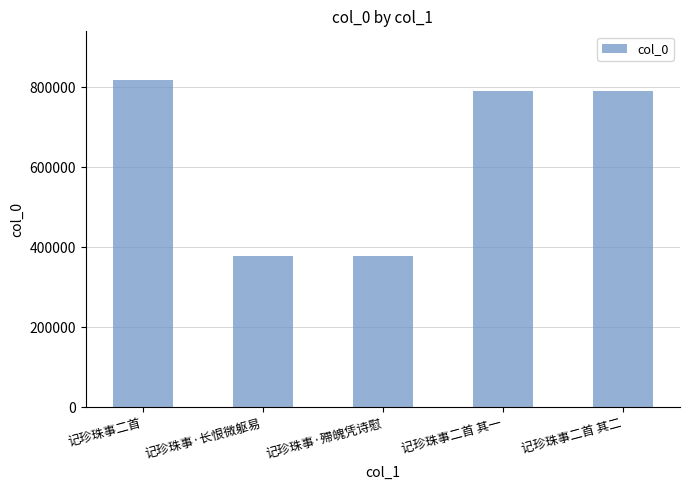

What is the difference between the second highest and second lowest values?

414094